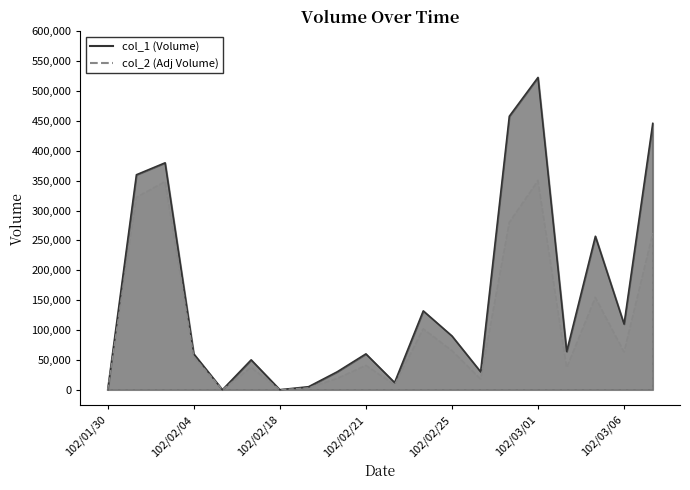

What is the total value across all series at 102/03/05?

411560